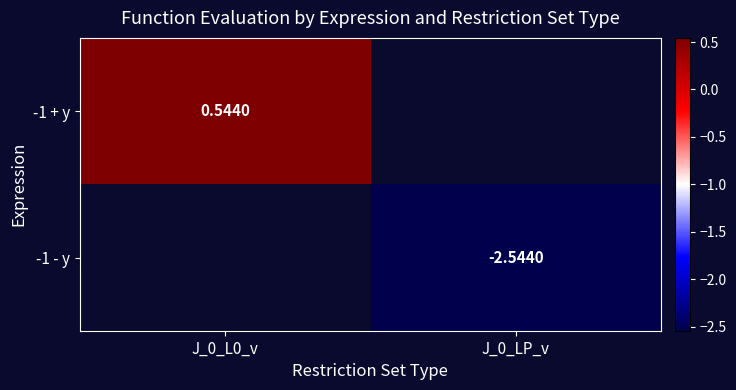

At J_0_LP_v, list the series in order from smallest to largest.

-1 + y, -1 - y